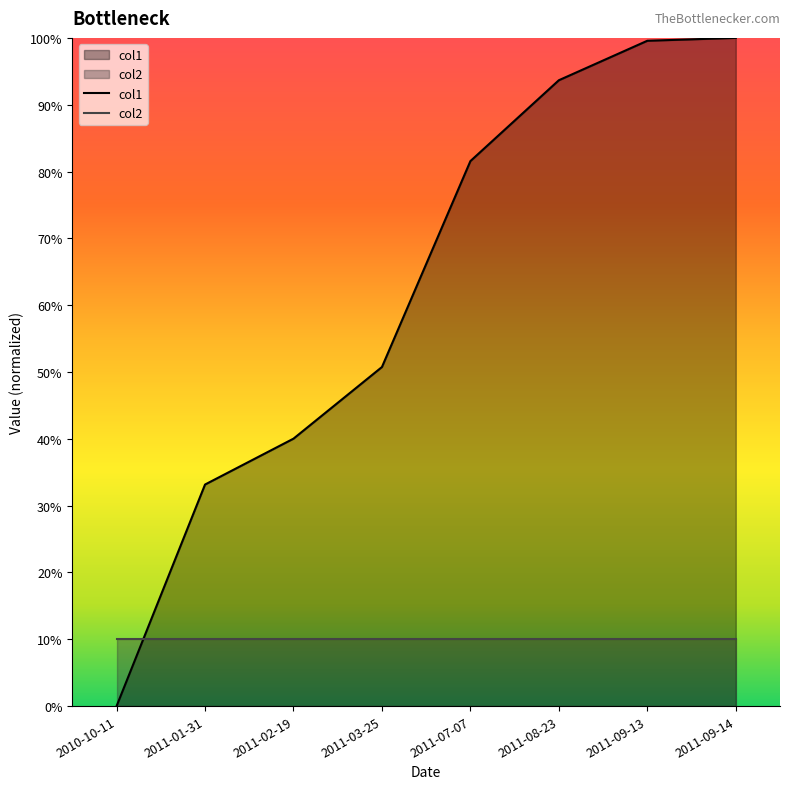

Does the chart have visible grid lines?

No